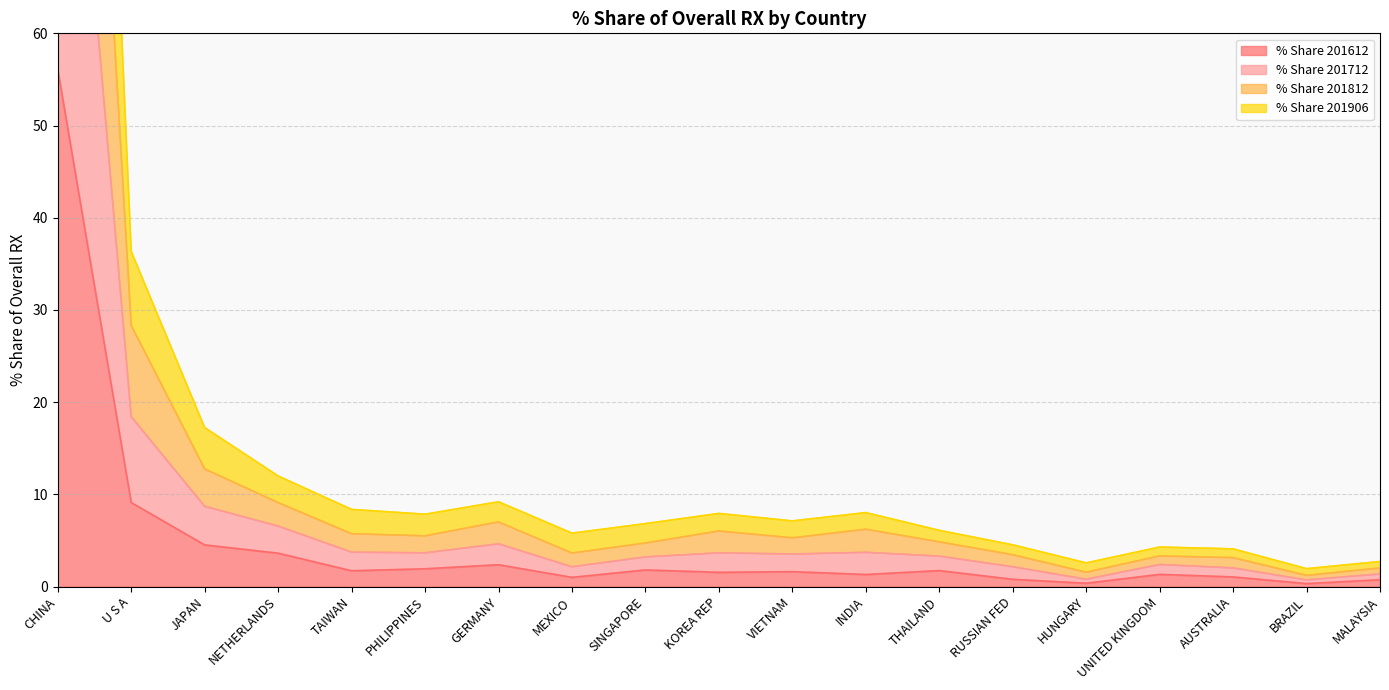

Which has a higher value, MALAYSIA or MEXICO?

MEXICO